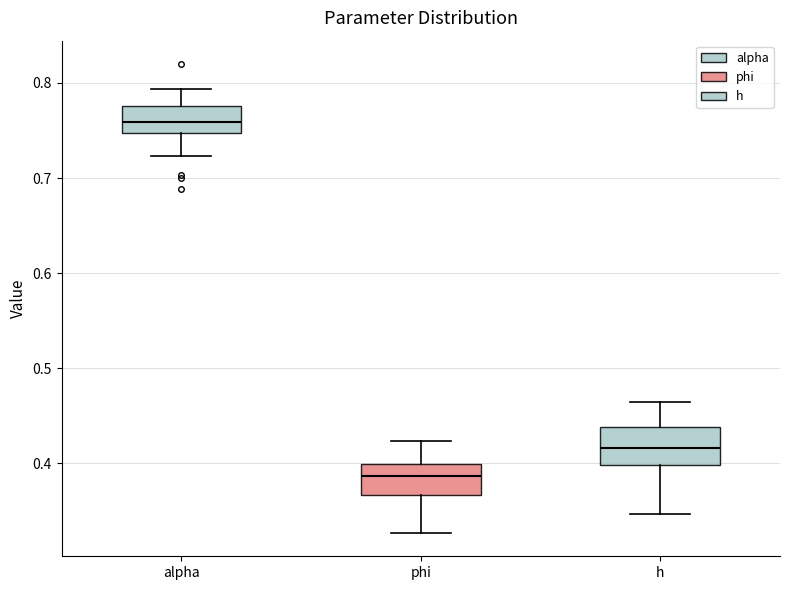

Which box has the highest median line?

alpha